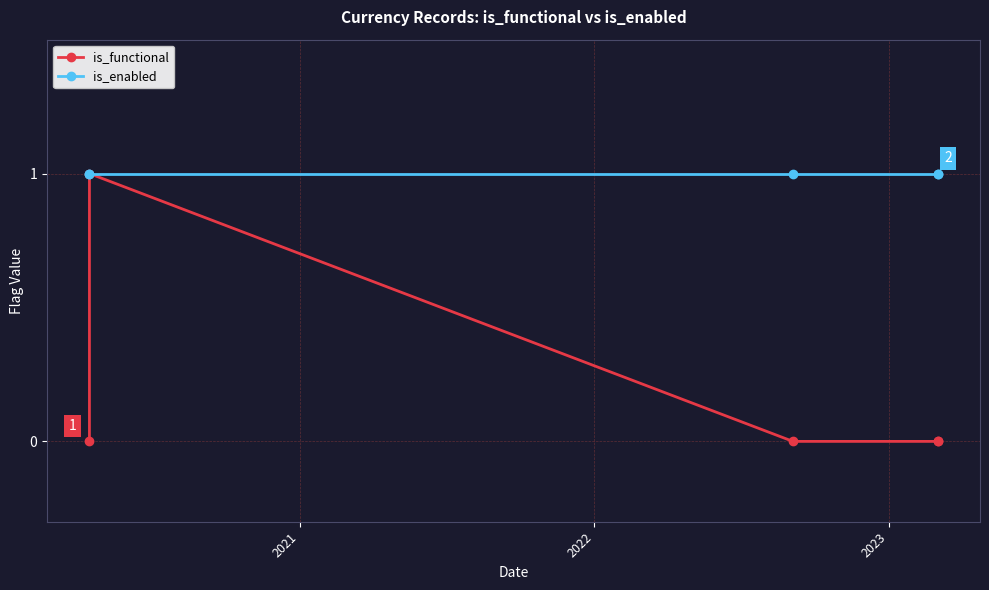

True or false: is_functional and is_enabled cross at least once.

False